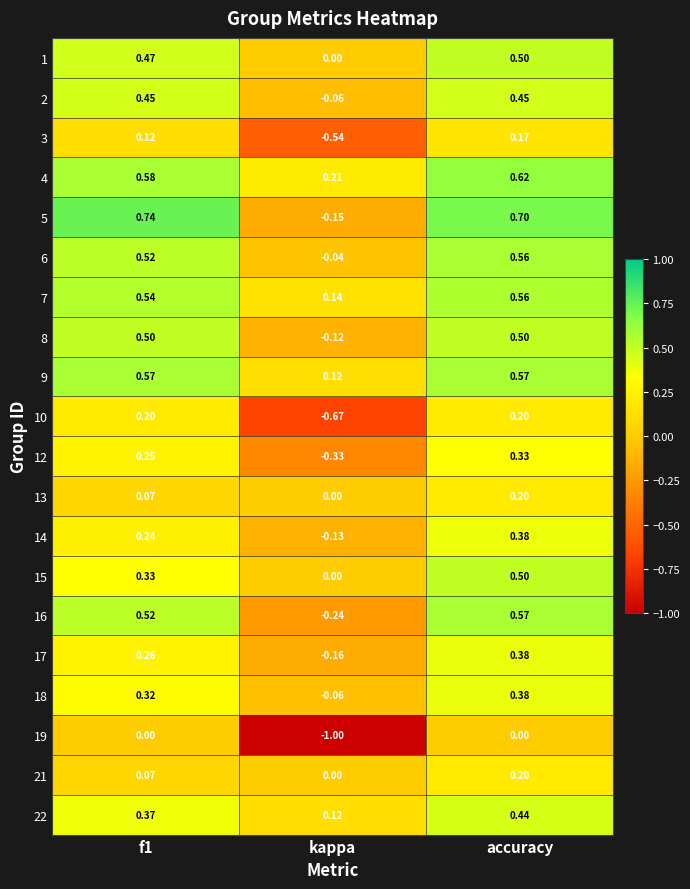

Where is 15 nearest to the value 0?

kappa